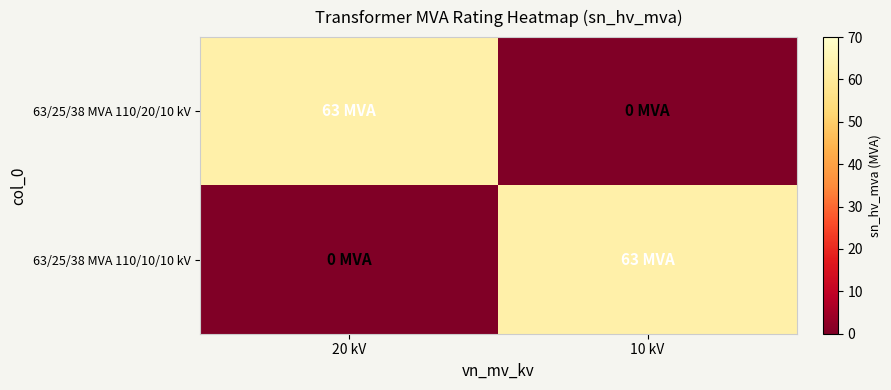

Reading left to right, what are all the values shown in this chart?

63/25/38 MVA 110/20/10 kV: 20 kV=63	10 kV=0
63/25/38 MVA 110/10/10 kV: 20 kV=0	10 kV=63